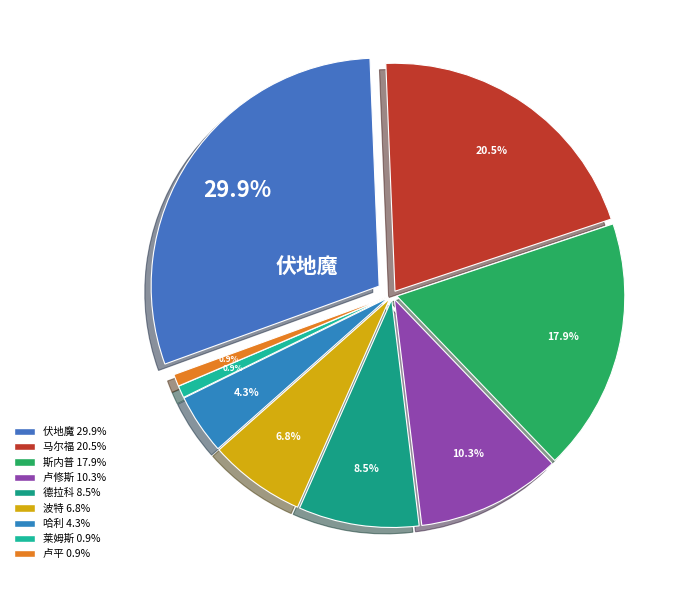

What percentage is the 伏地魔 slice, to the nearest percent?

30%